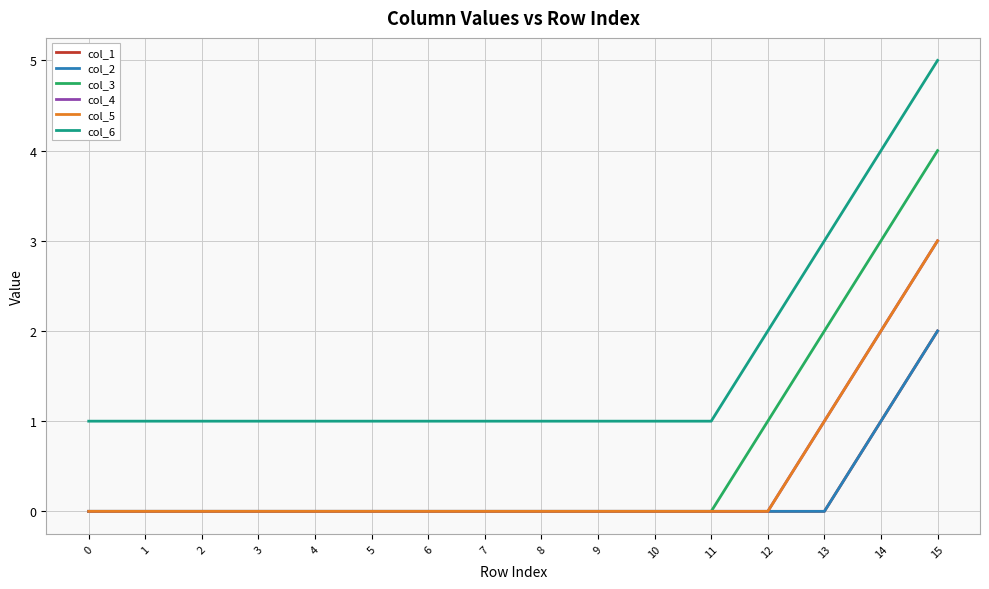

Is the value of col_3 at 6 greater than the value of col_1 at 10?

No